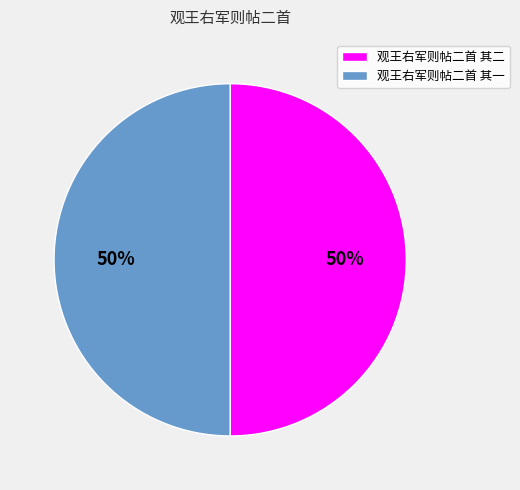

Do 观王右军则帖二首 其二 and 观王右军则帖二首 其一 together represent more than half of the pie?

Yes